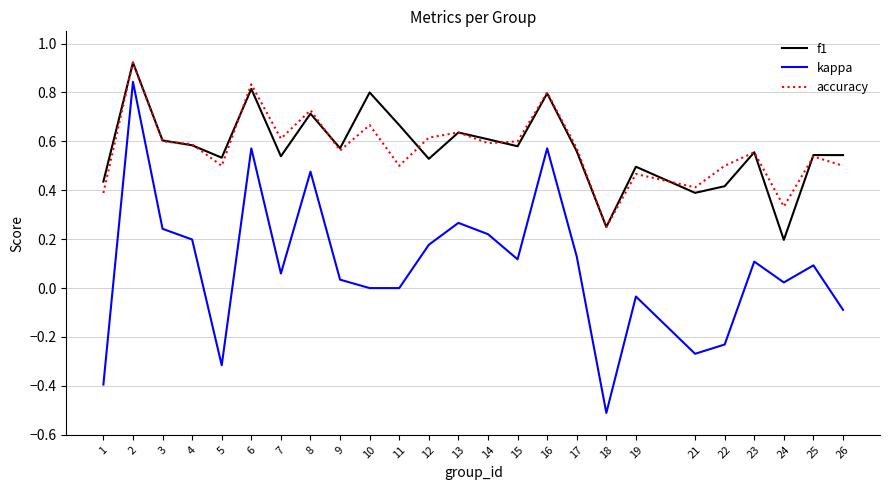

Which series has the widest spread of values?

kappa